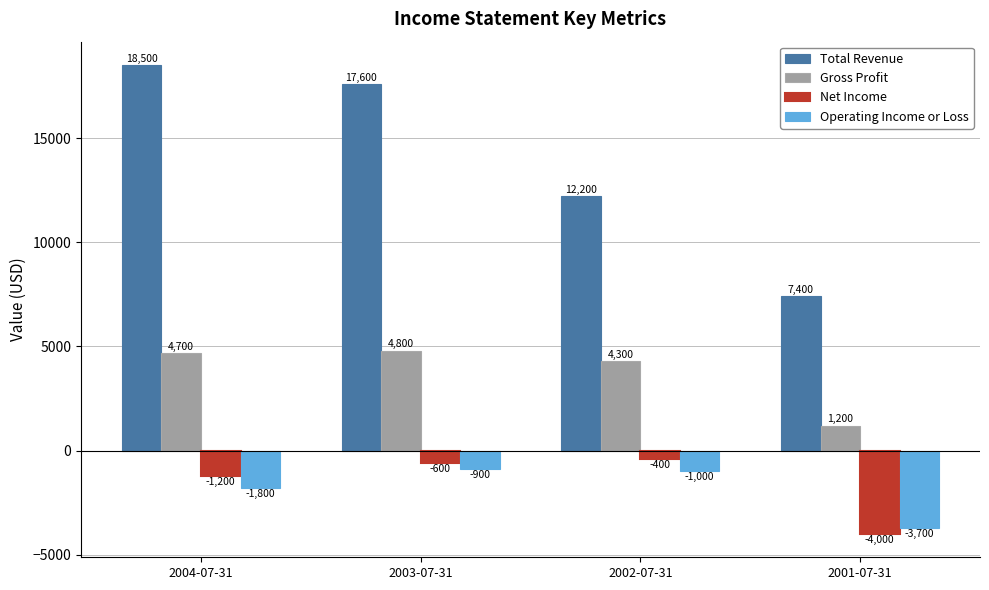

How many distinct data groups are displayed?

4